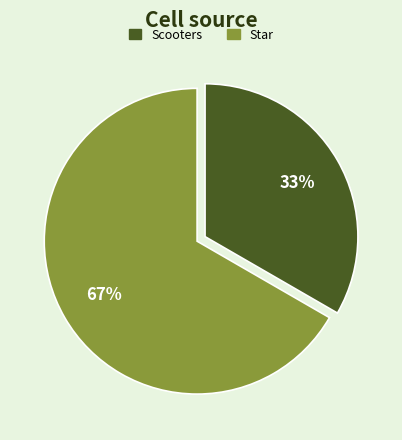

Does any single category account for the majority?

Yes